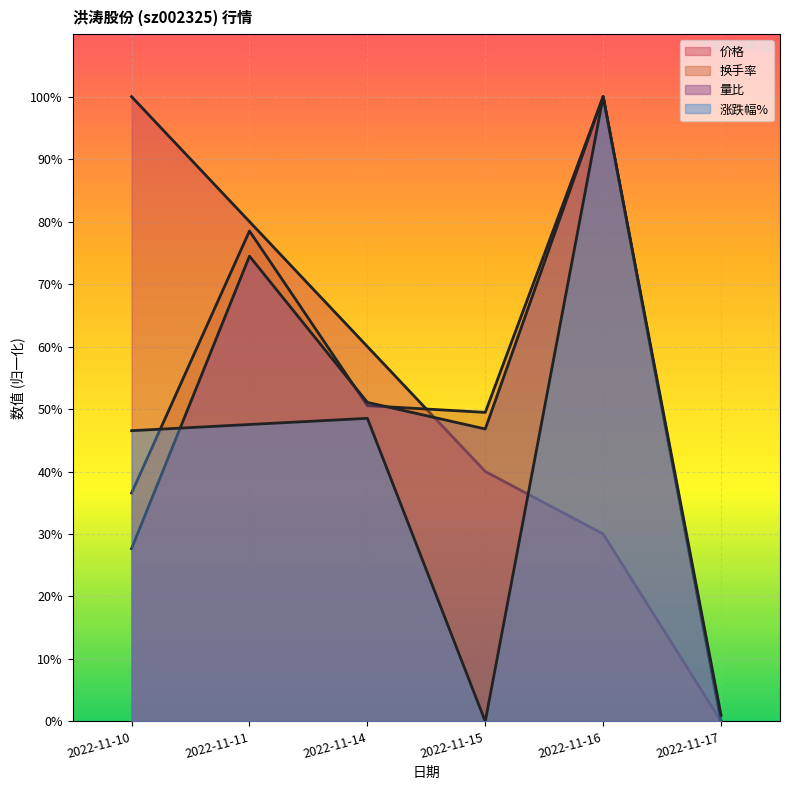

True or false: 涨跌幅% has more than 1 points higher than both neighbors.

True